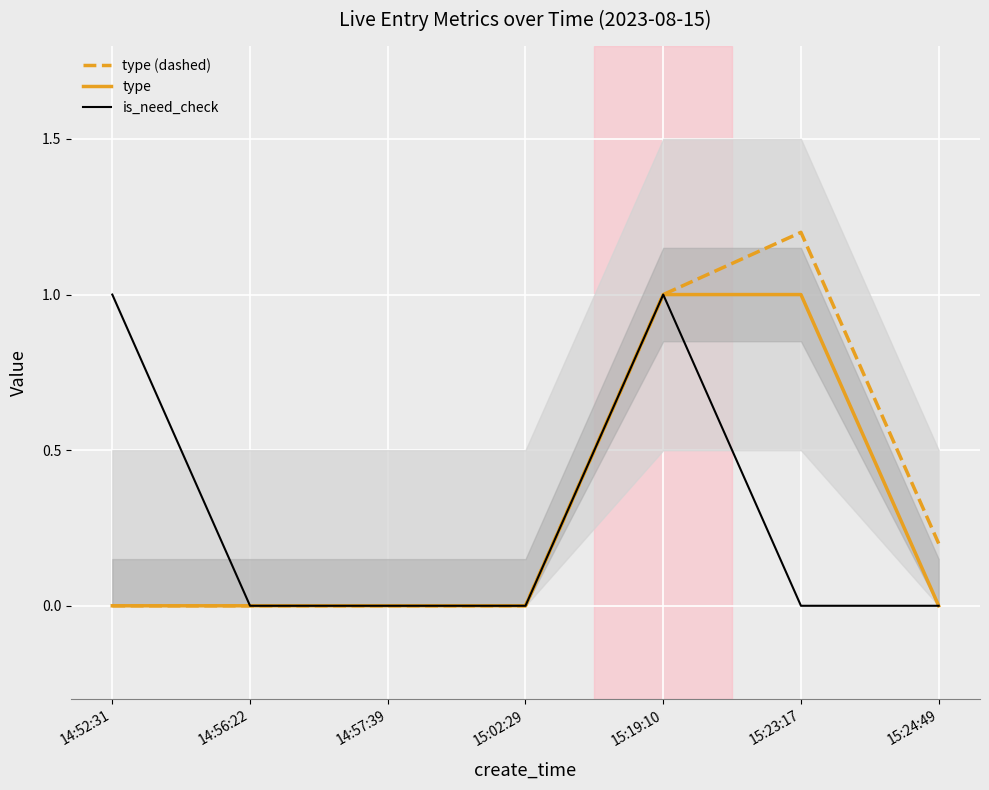

Count the type values in the range 0 to 1.

7